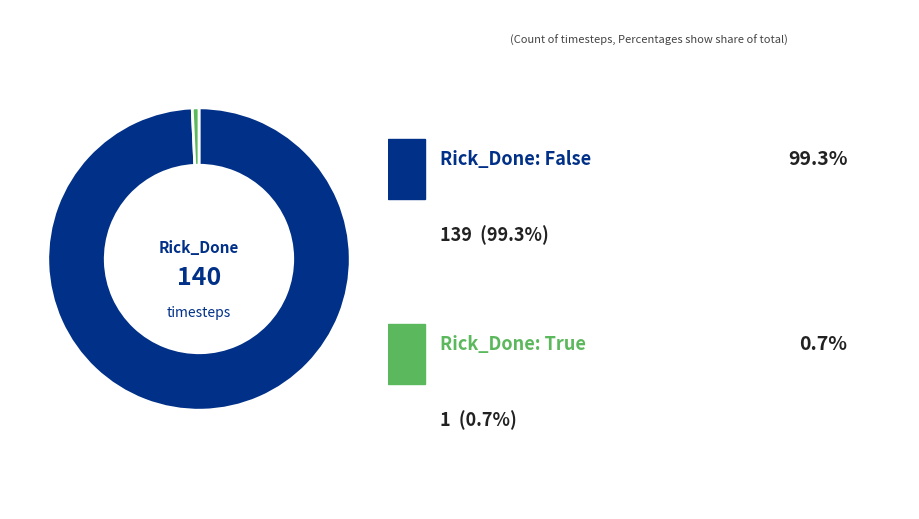

Is there any slice that represents more than half of the pie?

Yes